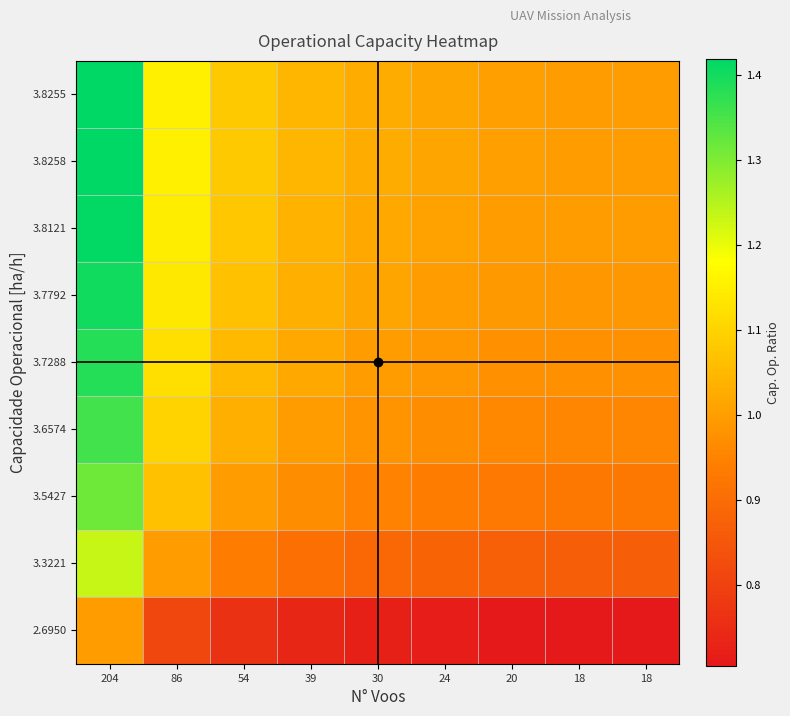

Between 24 and 18, which is larger?

24